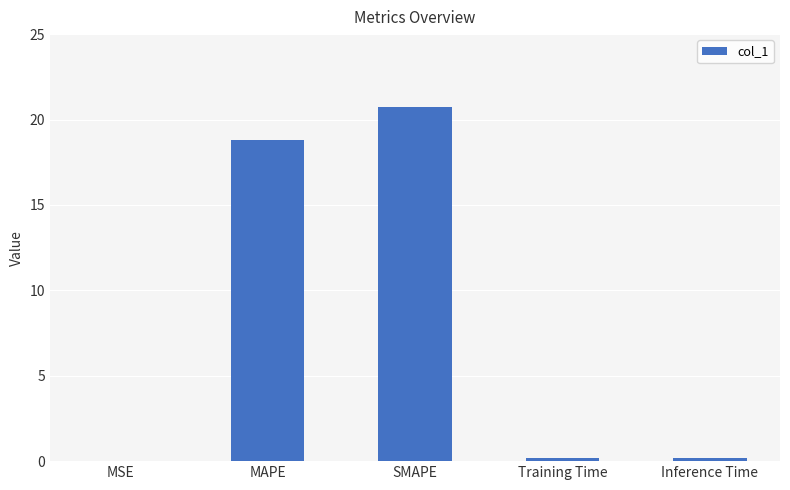

Are the bars grouped side by side (vs. stacked)?

No